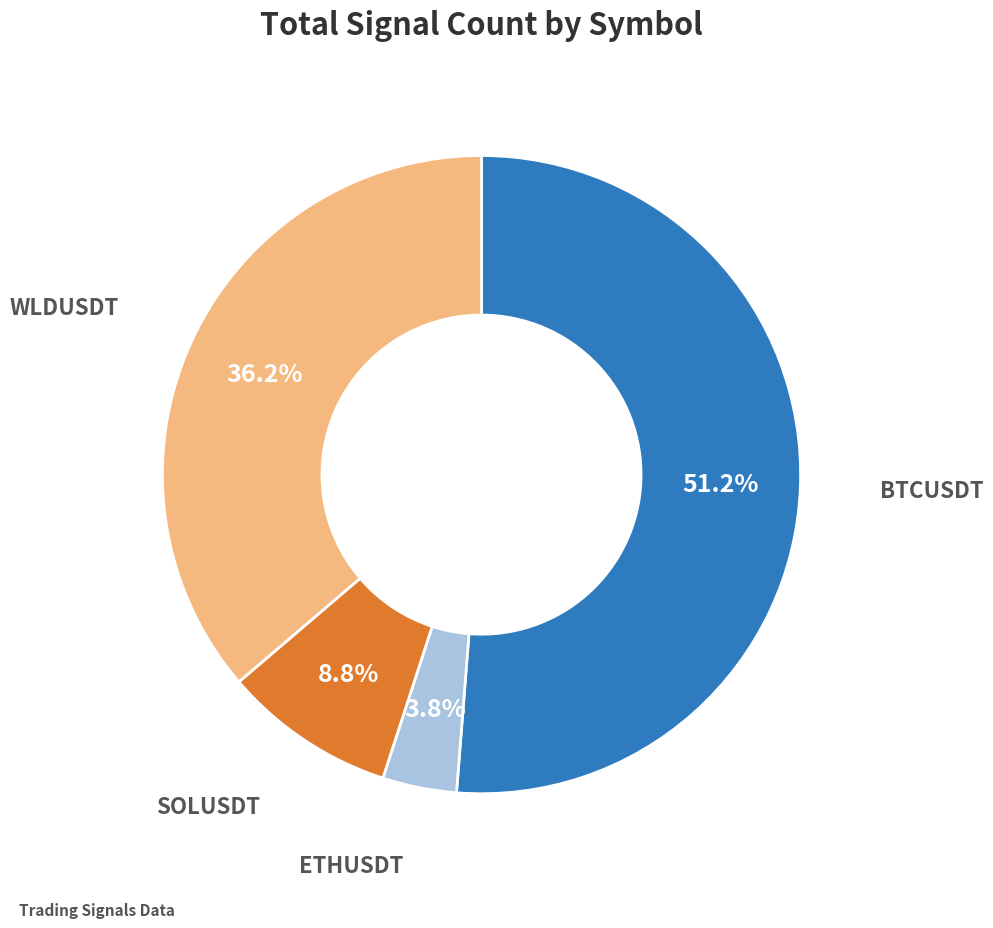

Is there any slice that represents more than half of the pie?

Yes